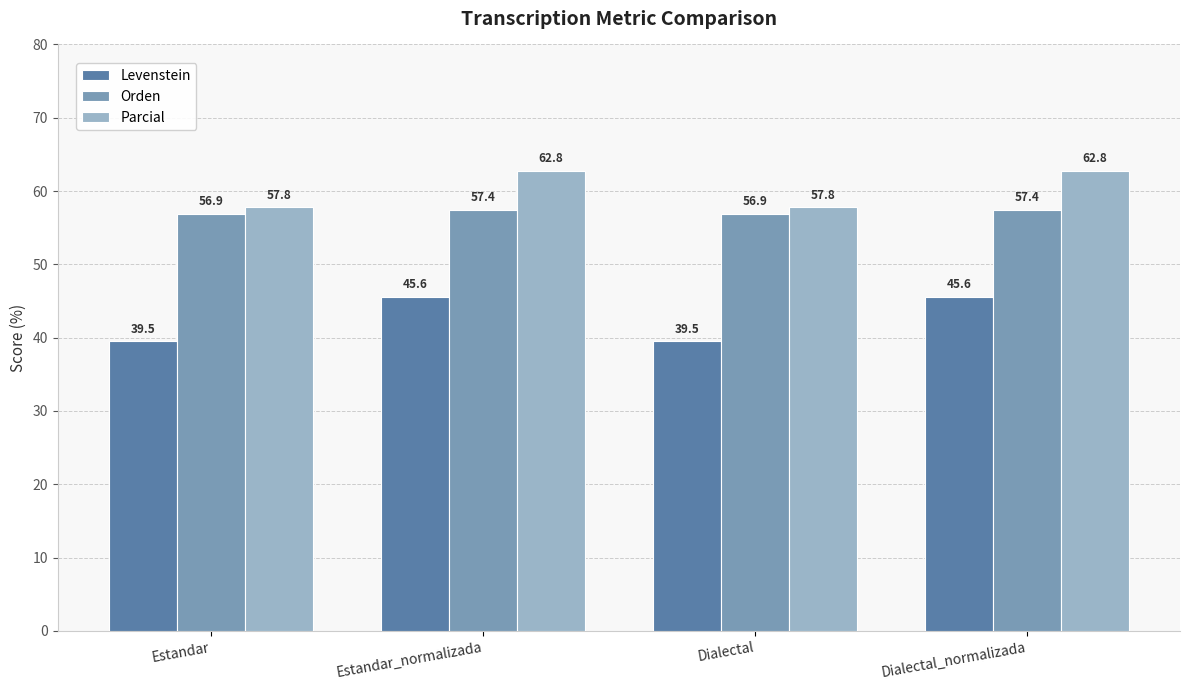

How many bars are there in each group?

3